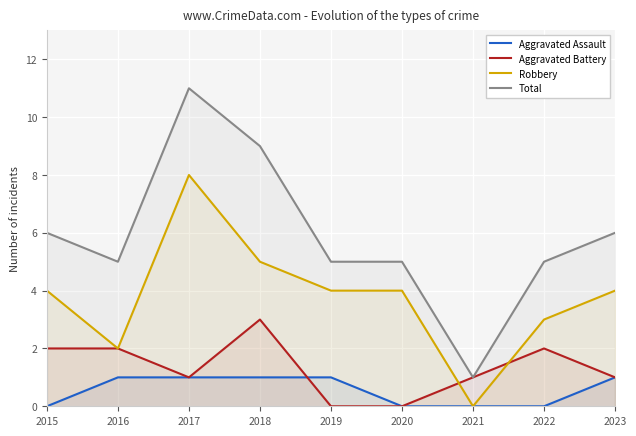

True or false: Aggravated Assault has more than 0 points higher than both neighbors.

False